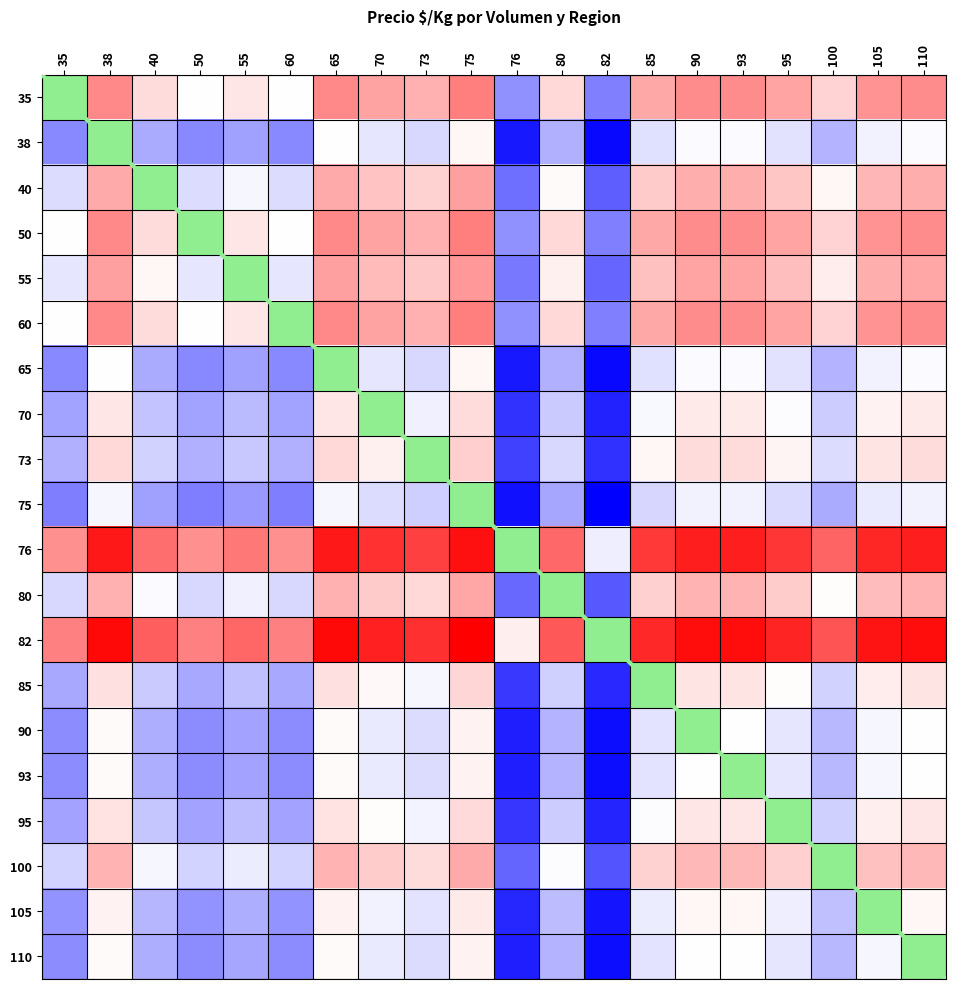

Which label corresponds to the largest value in the chart?

75